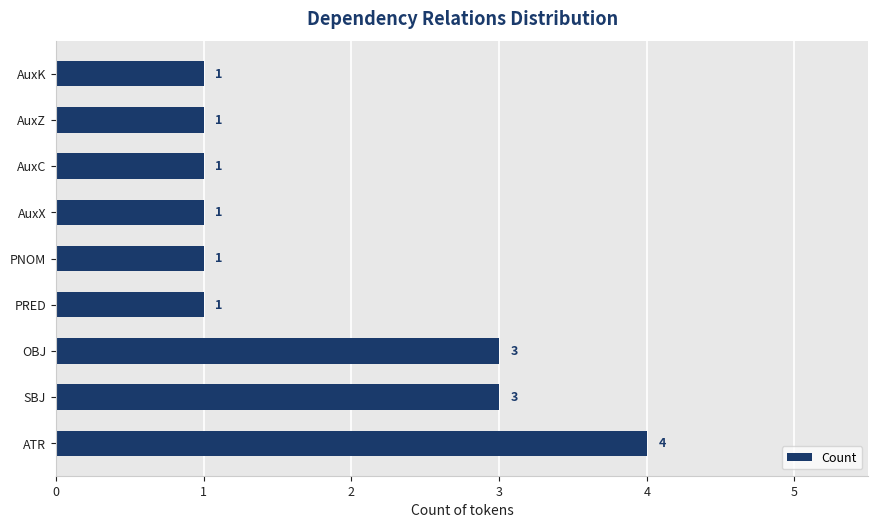

What is the difference between the maximum and second lowest values?

3